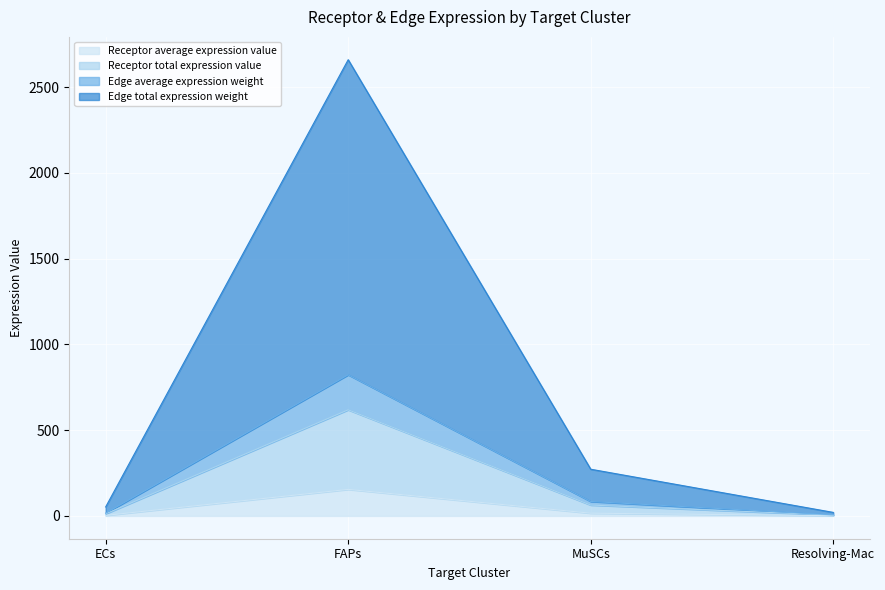

Does the chart display data point markers on the line(s)?

No